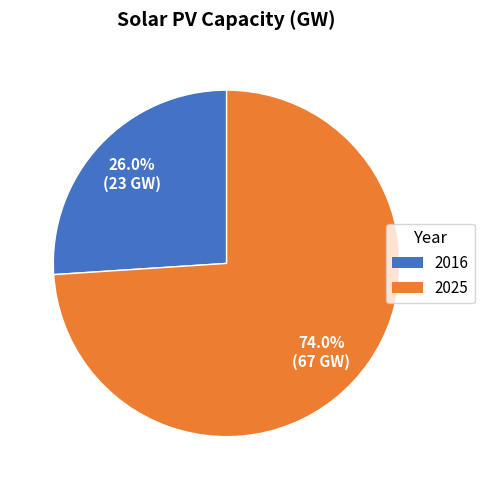

Is there a majority slice in this chart?

Yes